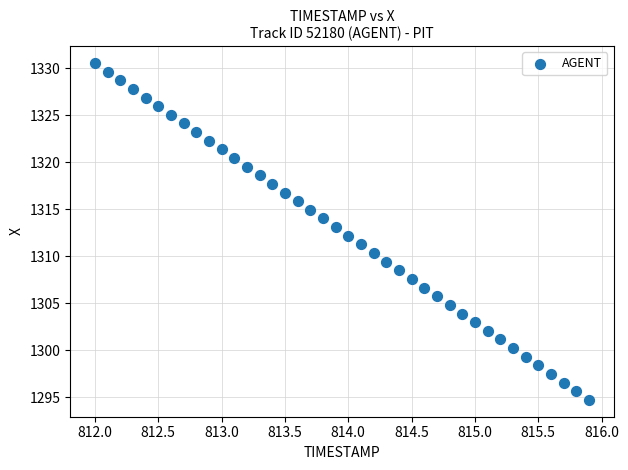

What is the range of X values (max minus min)?

3.9